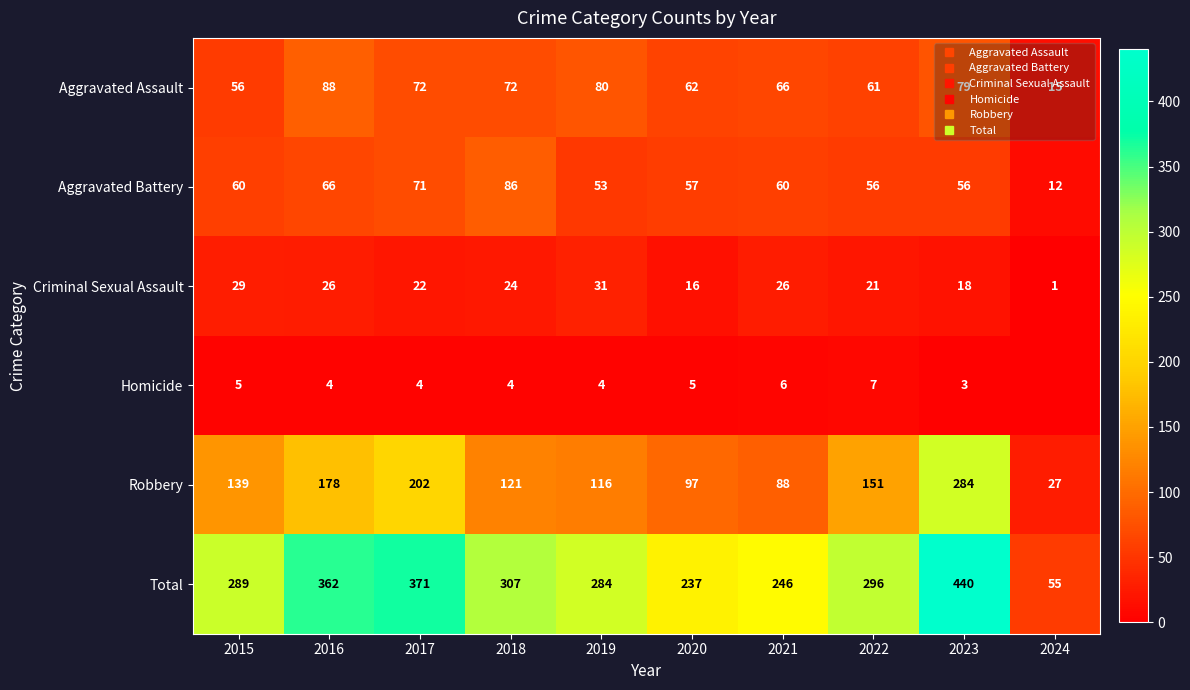

Which series has the largest total across all categories?

Total